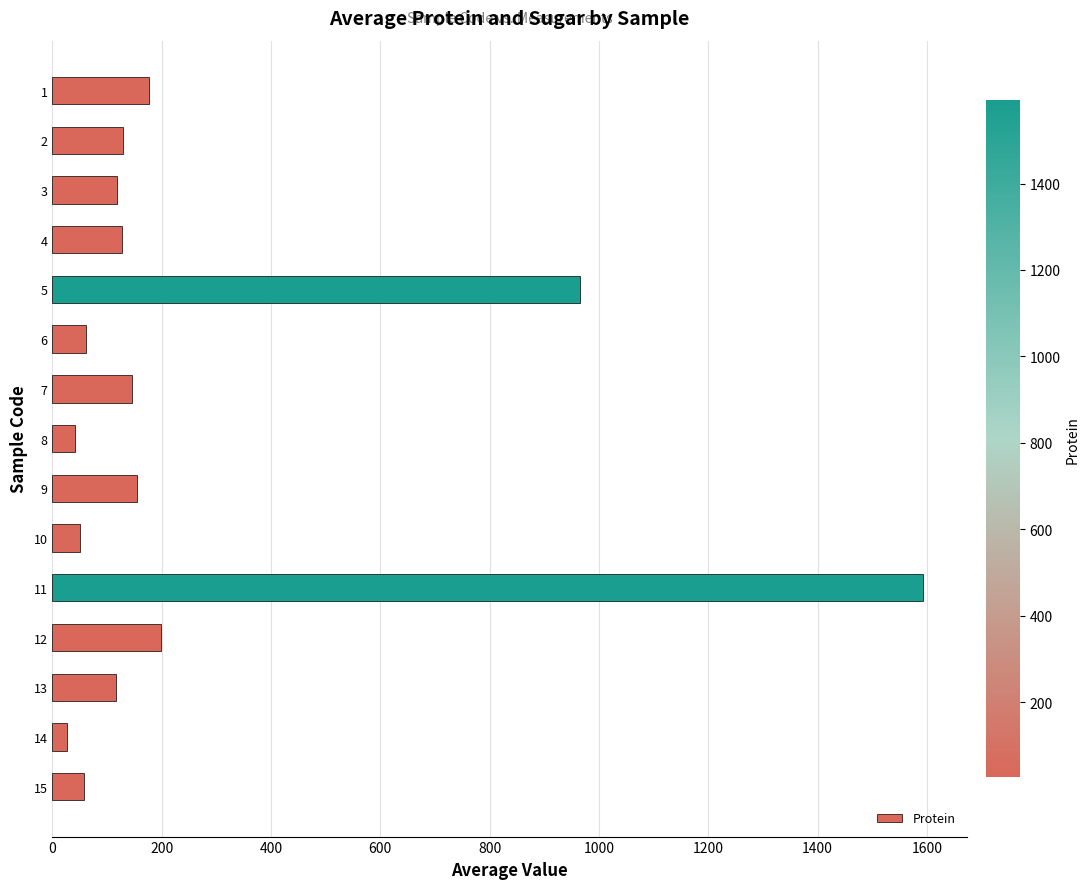

What is the greatest value displayed?

1593.0